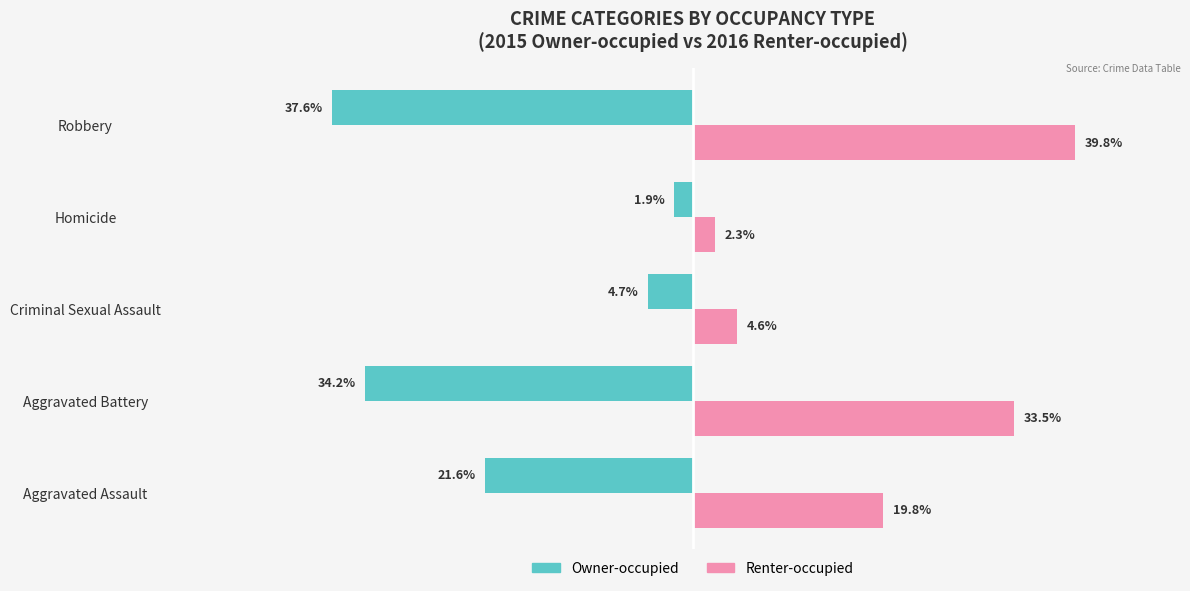

Between Aggravated Assault and Aggravated Battery, which series saw the biggest shift?

Renter-occupied